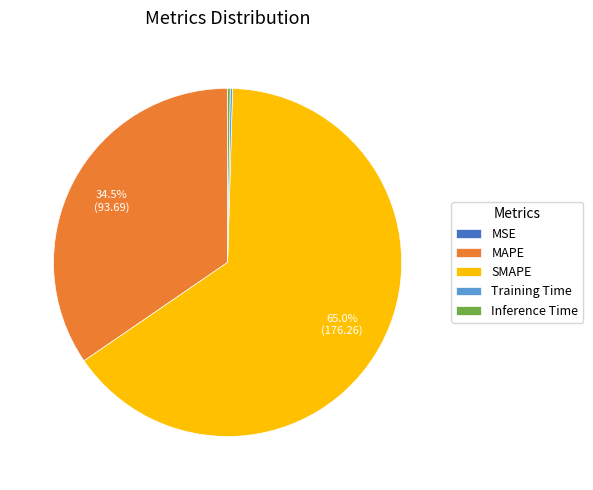

Which slice is the largest?

SMAPE